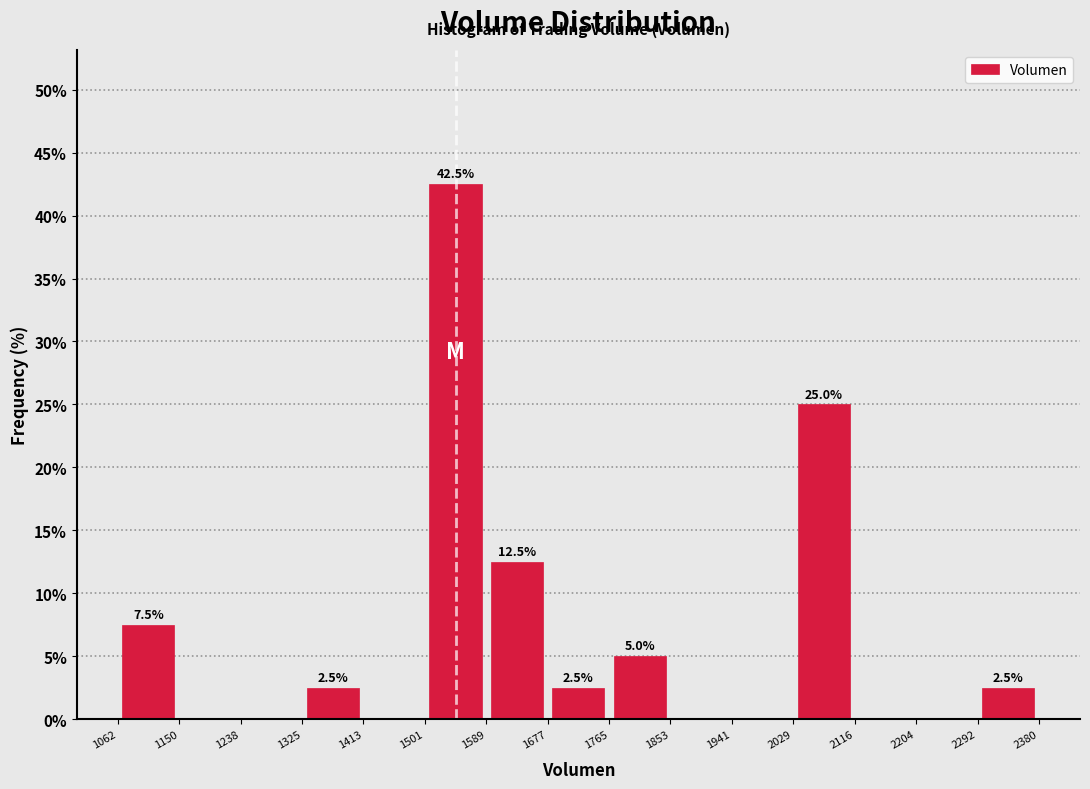

Which range on the x-axis has the tallest bar?

1501 to 1589